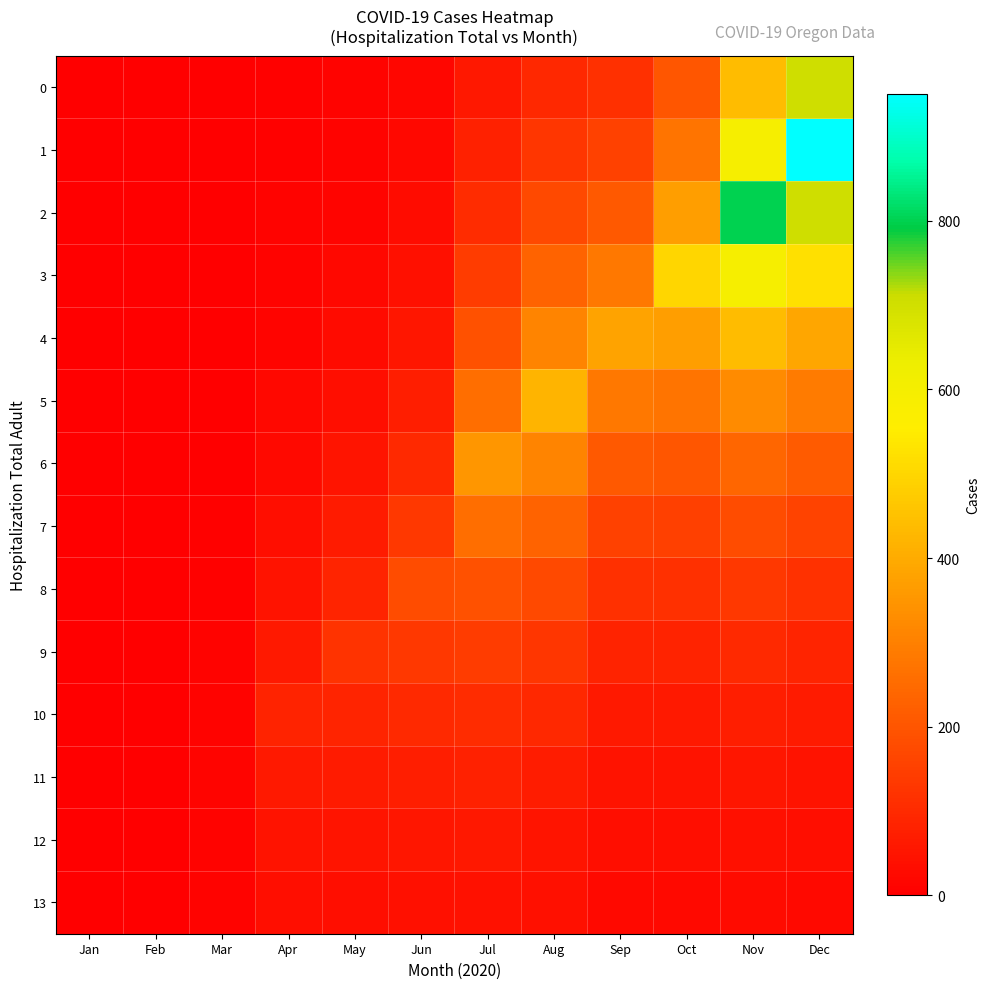

At Sep, list the series in order from smallest to largest.

13, 12, 11, 10, 9, 0, 8, 1, 7, 2, 6, 3, 5, 4